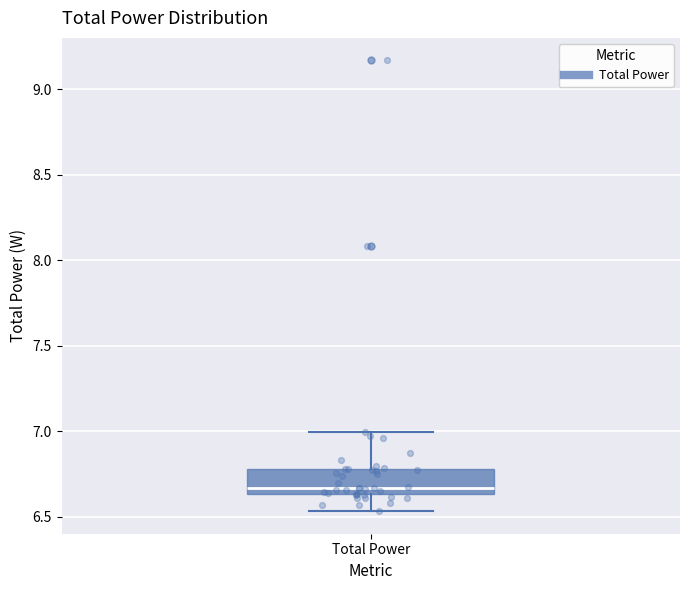

Where does the lower whisker of the box for Total Power end on the y-axis? The values are not printed on the chart, so give them approximately, as read against the axis.

6.55